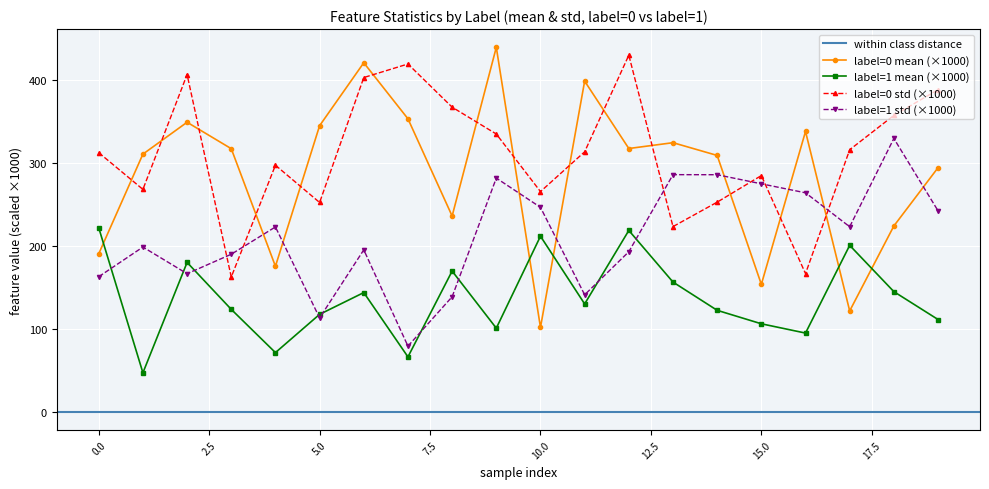

What is the total value across all series at 14?

970.0